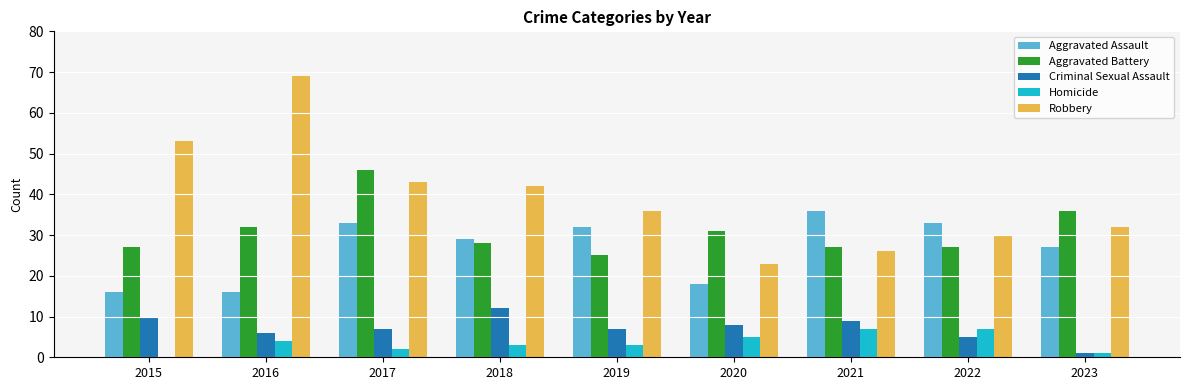

Reading right to left, list all the values displayed in this chart.

Aggravated Assault: 2023=27	2022=33	2021=36	2020=18	2019=32	2018=29	2017=33	2016=16	2015=16
Aggravated Battery: 2023=36	2022=27	2021=27	2020=31	2019=25	2018=28	2017=46	2016=32	2015=27
Criminal Sexual Assault: 2023=1	2022=5	2021=9	2020=8	2019=7	2018=12	2017=7	2016=6	2015=10
Homicide: 2023=1	2022=7	2021=7	2020=5	2019=3	2018=3	2017=2	2016=4	2015=0
Robbery: 2023=32	2022=30	2021=26	2020=23	2019=36	2018=42	2017=43	2016=69	2015=53